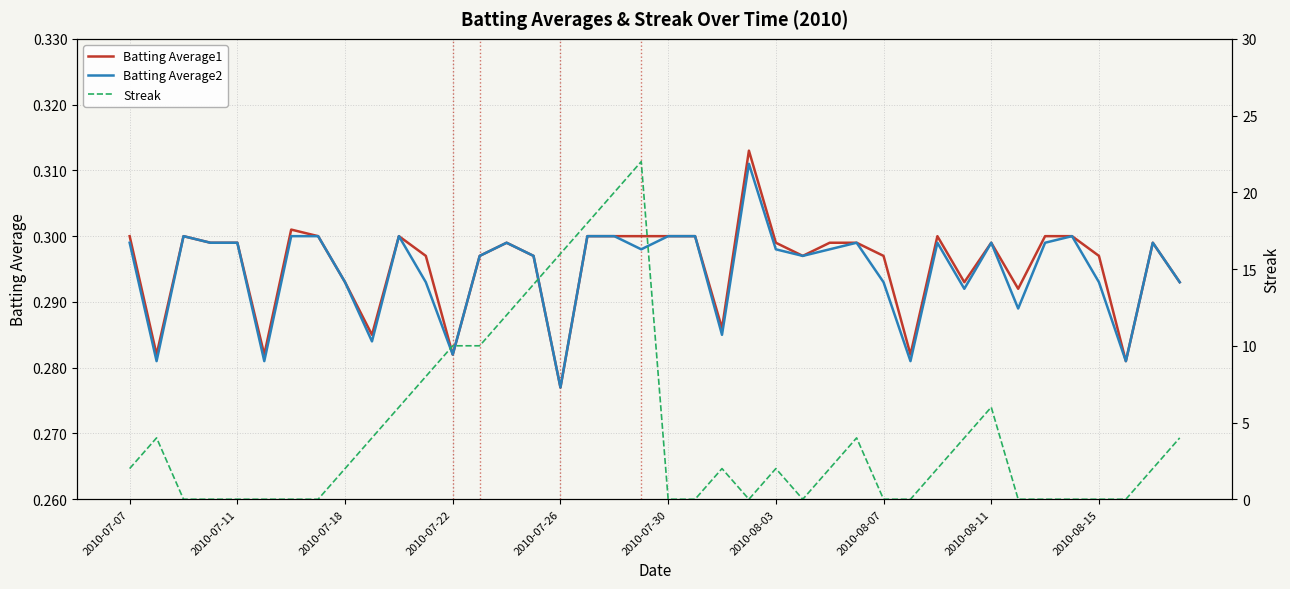

After their last crossing, which series has the higher values: Batting Average1 or Streak?

Streak